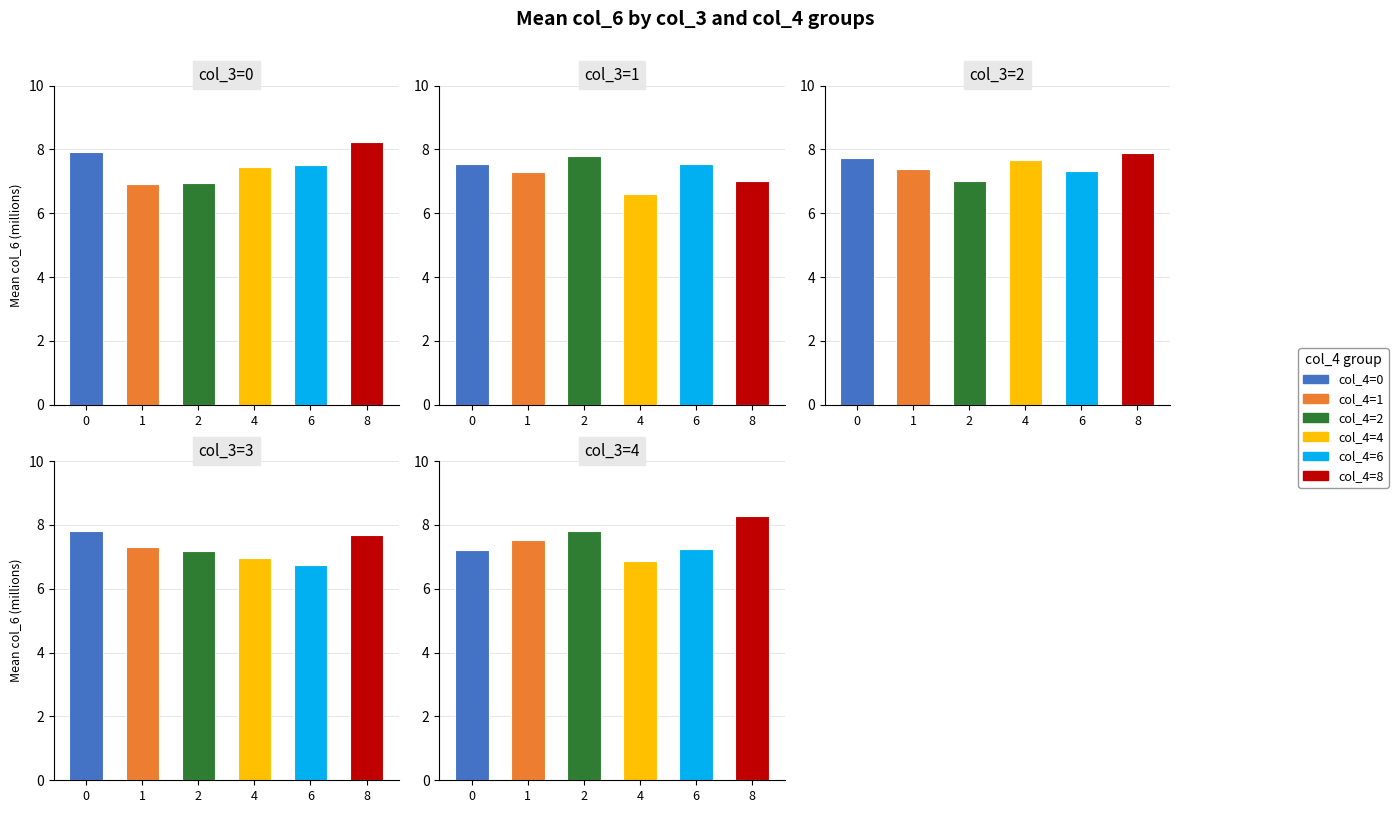

What is the difference between the maximum and minimum values in the col_3=3 series?

1.1